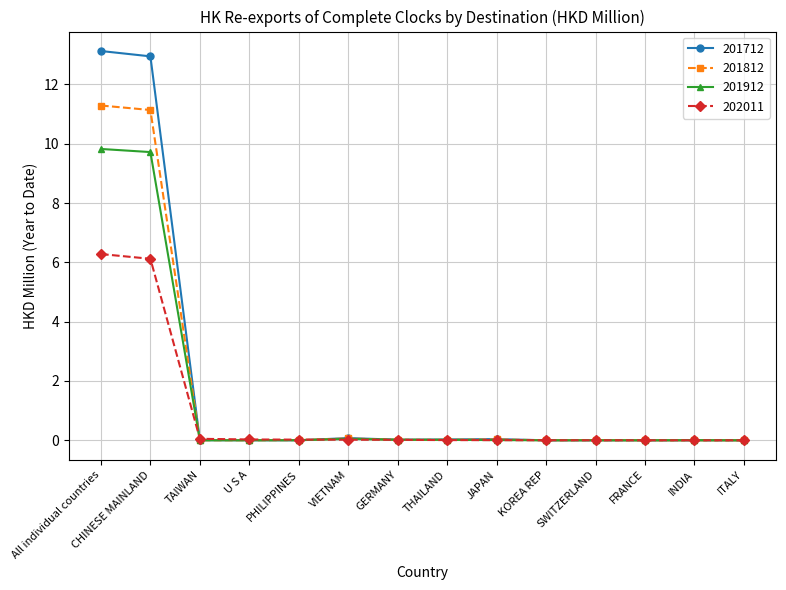

At All individual countries, list the series in order from smallest to largest.

202011, 201912, 201812, 201712